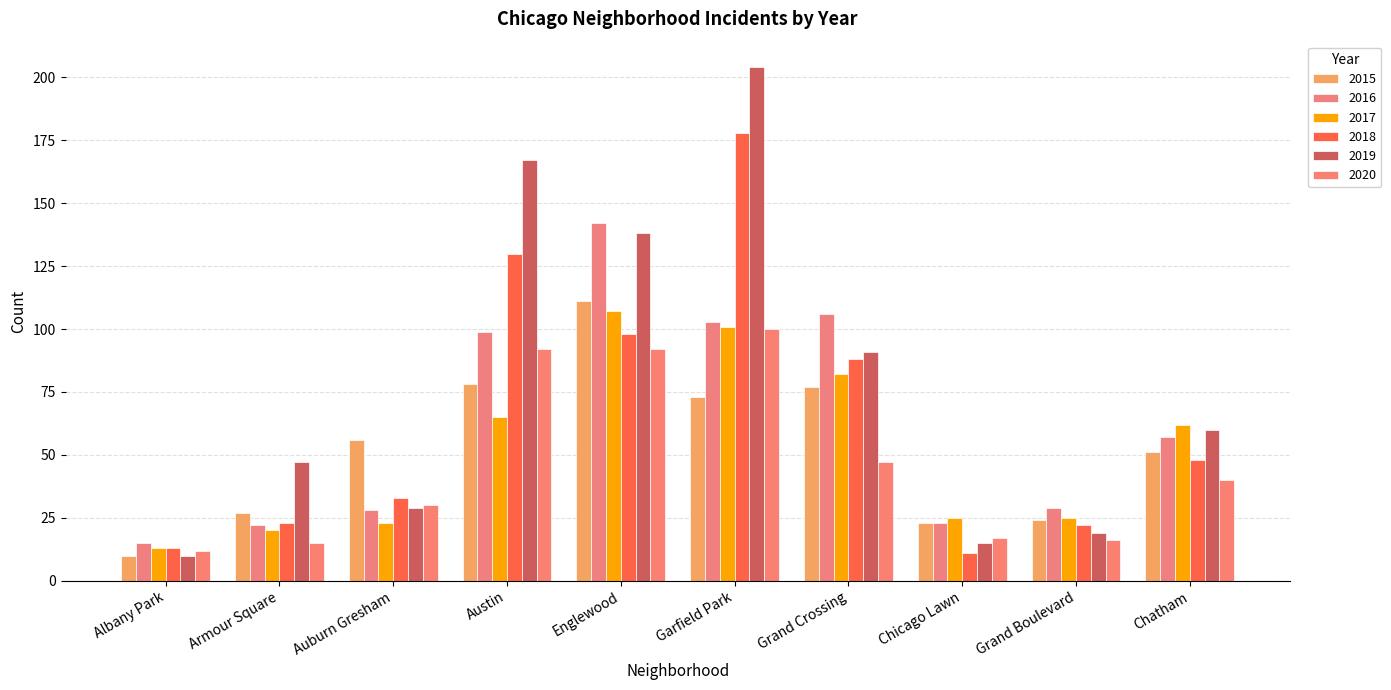

True or false: 2016 has a value of 15 at Albany Park.

True